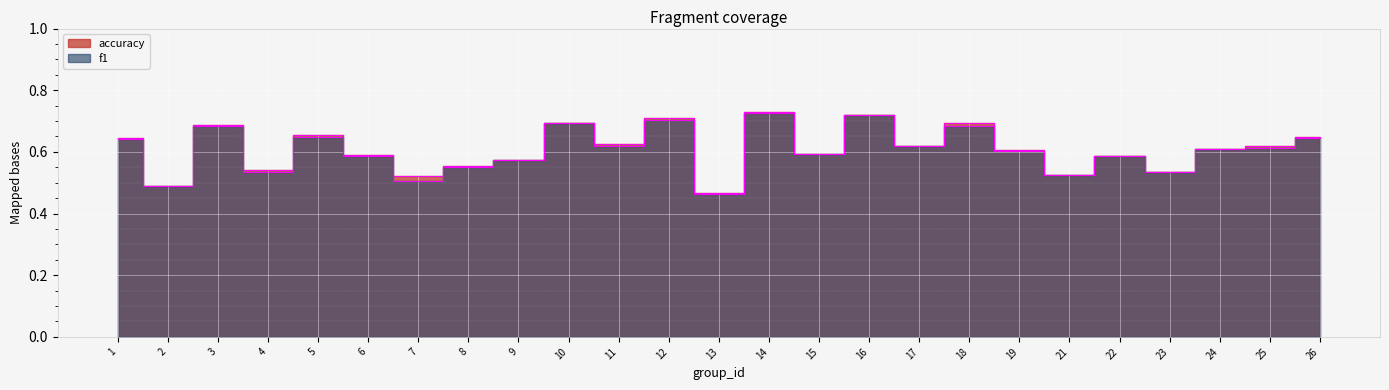

How many interior local peaks does the accuracy series have?

8